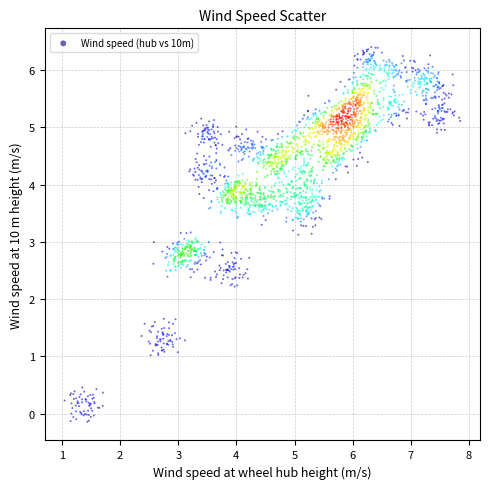

What is the range of Y values (max minus min)?

6.5